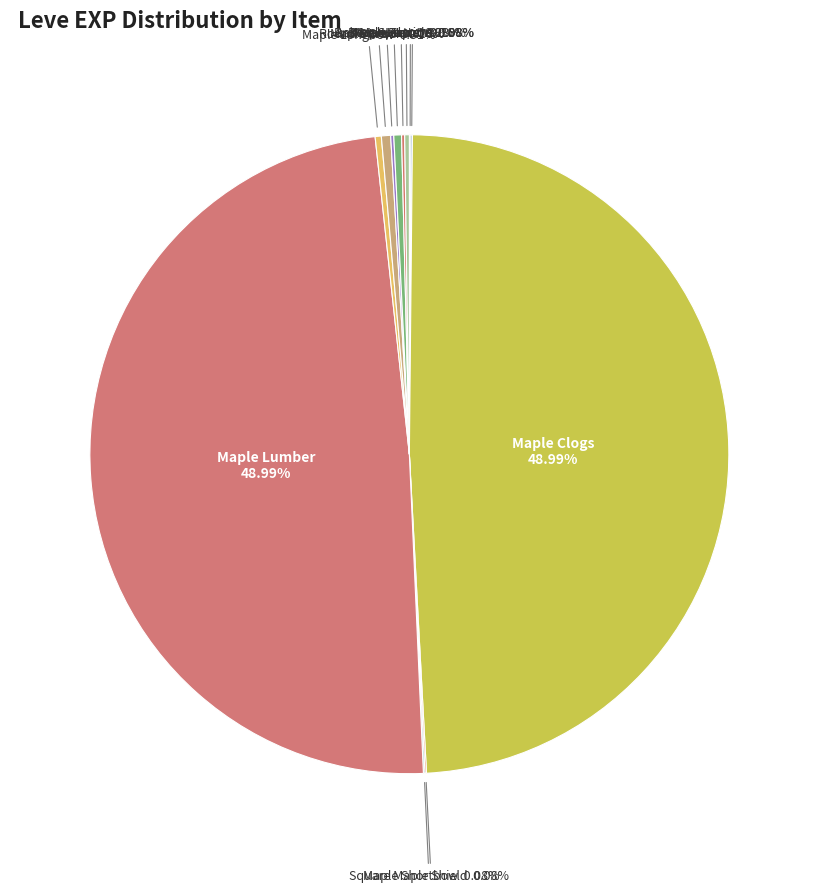

What is the largest slice in the pie chart?

Maple Clogs